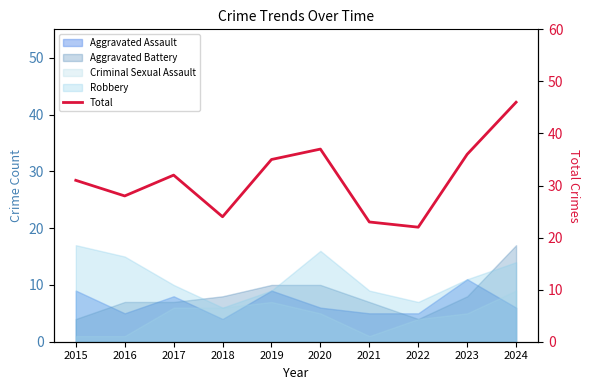

How many points are higher than both their immediate neighbors (excluding endpoints)?

2